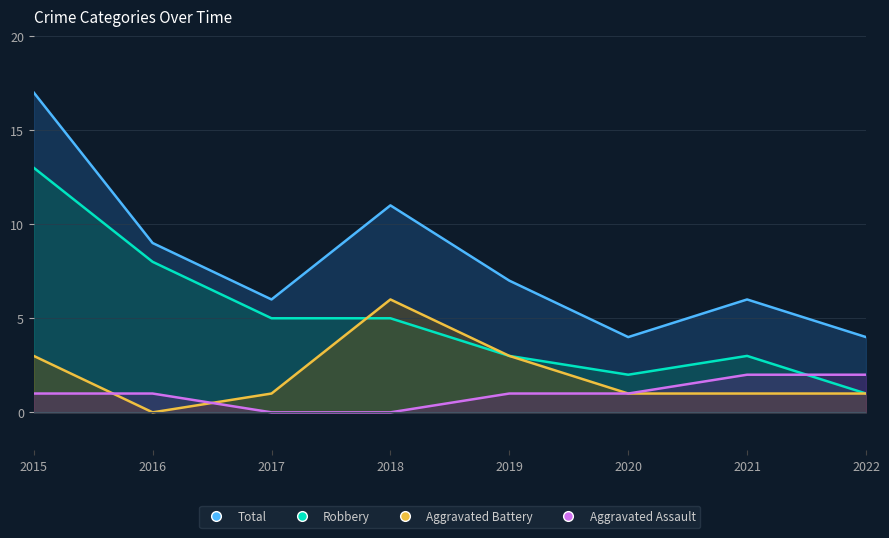

Reading left to right, what are all the values shown in this chart?

Aggravated Assault: 2015=1	2016=1	2017=0	2018=0	2019=1	2020=1	2021=2	2022=2
Aggravated Battery: 2015=3	2016=0	2017=1	2018=6	2019=3	2020=1	2021=1	2022=1
Robbery: 2015=13	2016=8	2017=5	2018=5	2019=3	2020=2	2021=3	2022=1
Total: 2015=17	2016=9	2017=6	2018=11	2019=7	2020=4	2021=6	2022=4